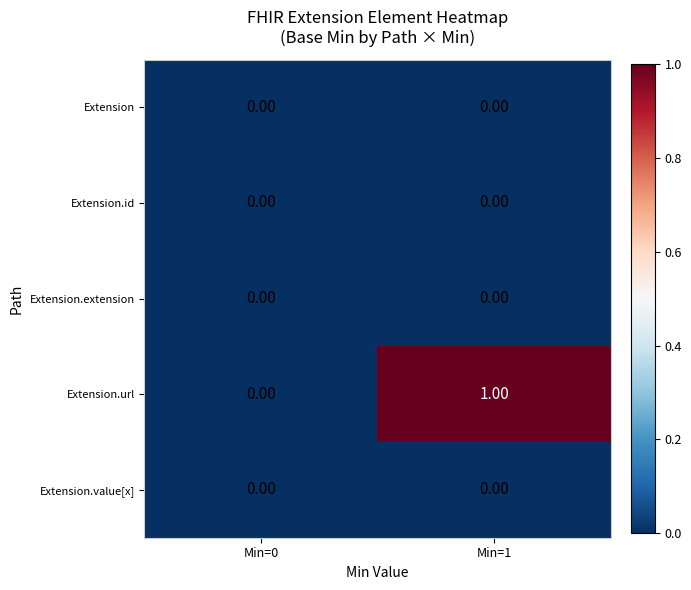

List the labels in order of Extension.url value, largest first.

Min=1, Min=0